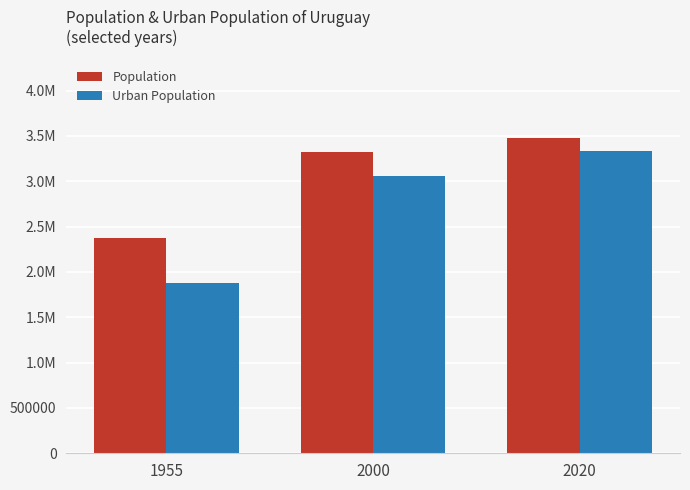

Which series has the largest range (max minus min)?

Urban Population